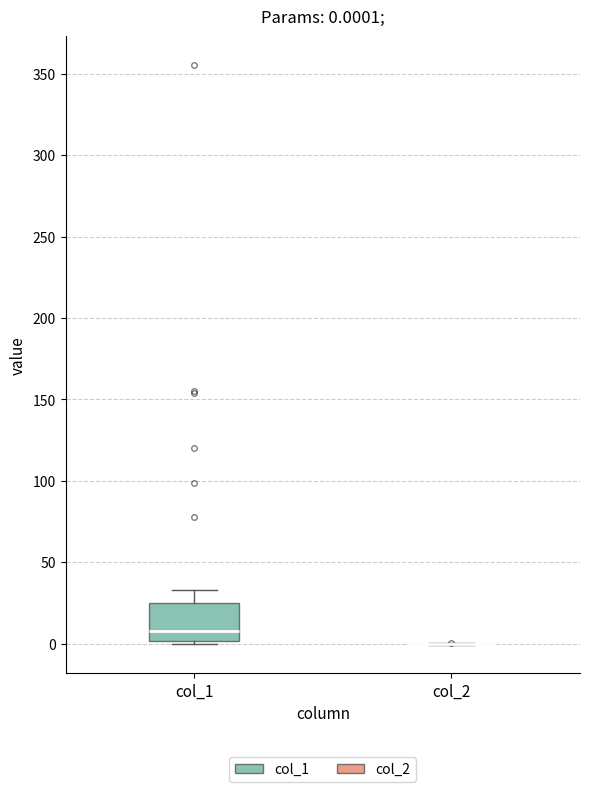

Comparing the boxes themselves (not the whiskers), which one is the tallest?

col_1